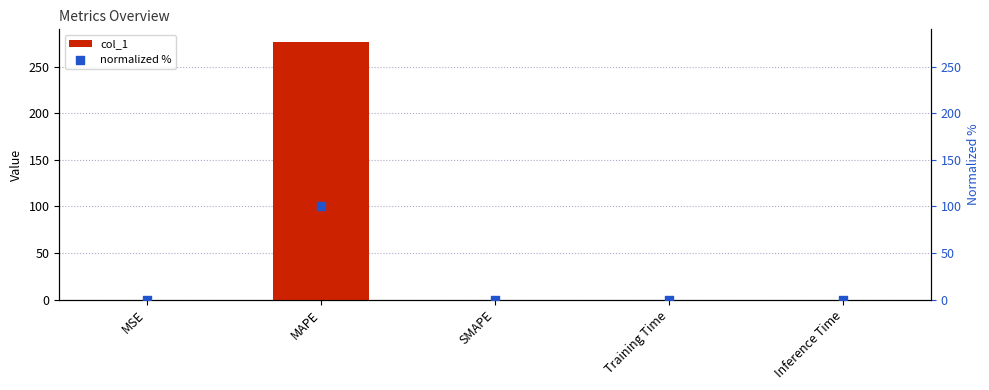

Which series reaches the maximum Y coordinate?

col_1